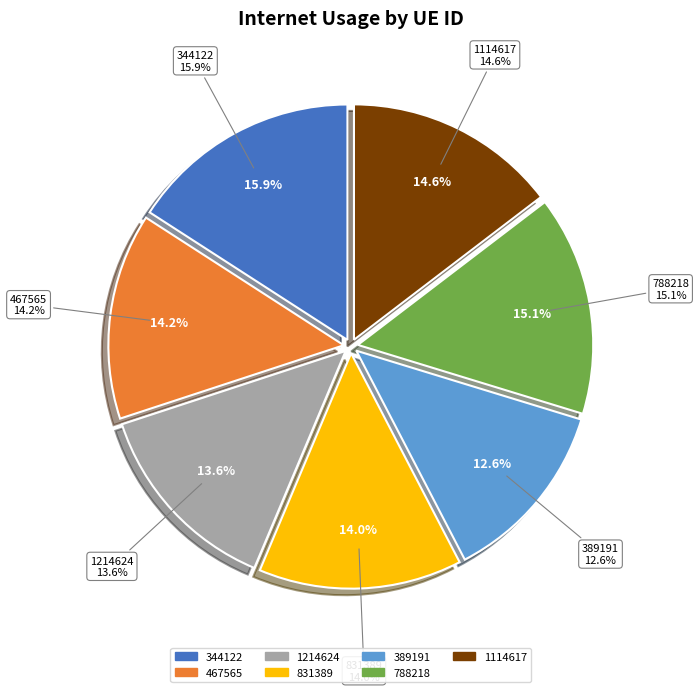

To the nearest percent, what is the average slice percentage?

14%